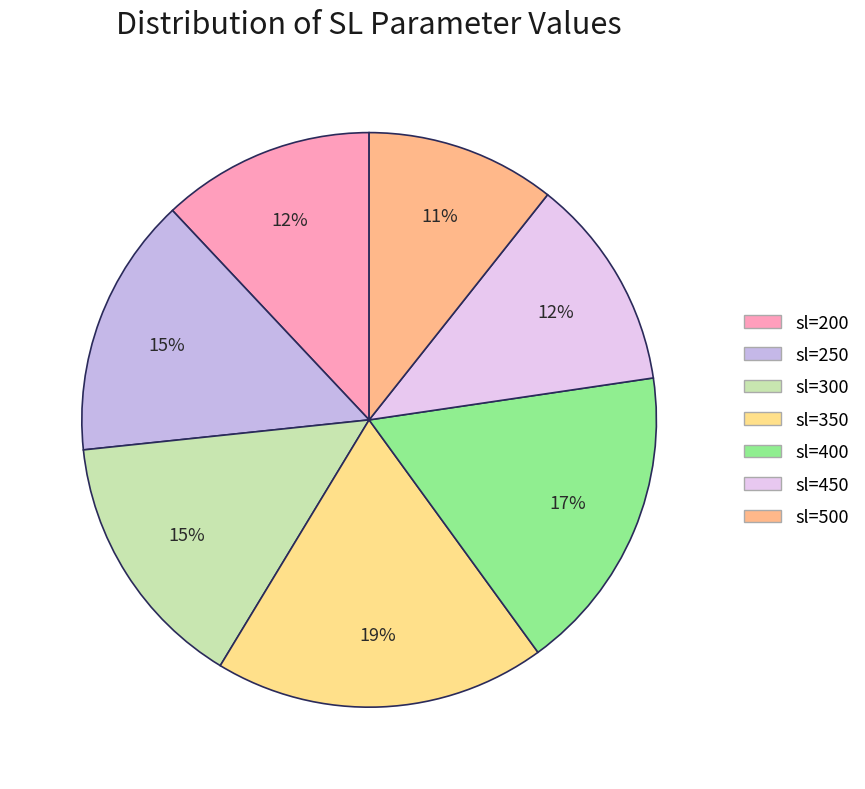

Does sl=500 account for over 50% of the chart?

No